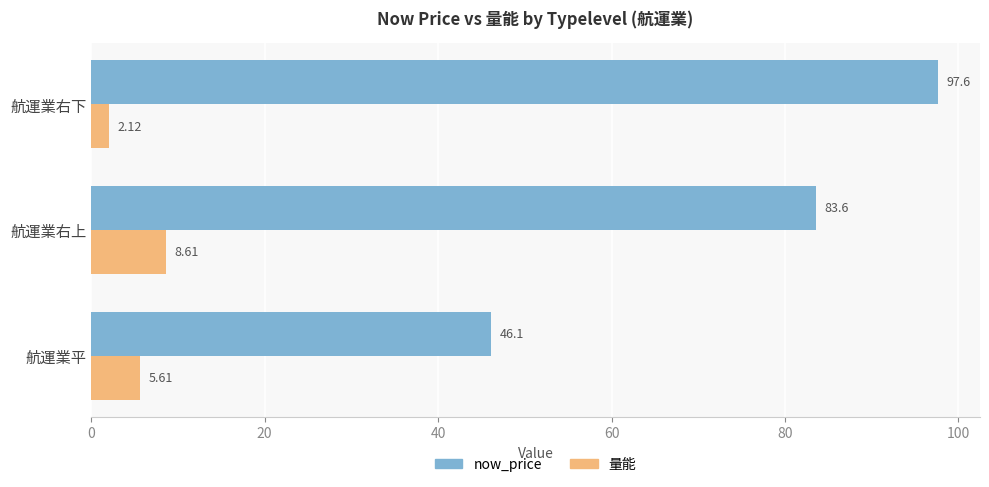

At 航運業右上, list the series in order from smallest to largest.

量能, now_price